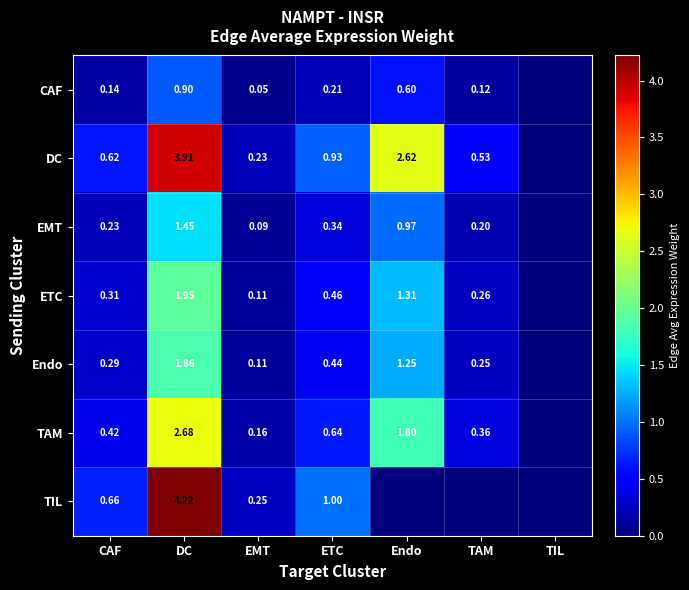

Between CAF and EMT, which series saw the biggest shift?

TIL